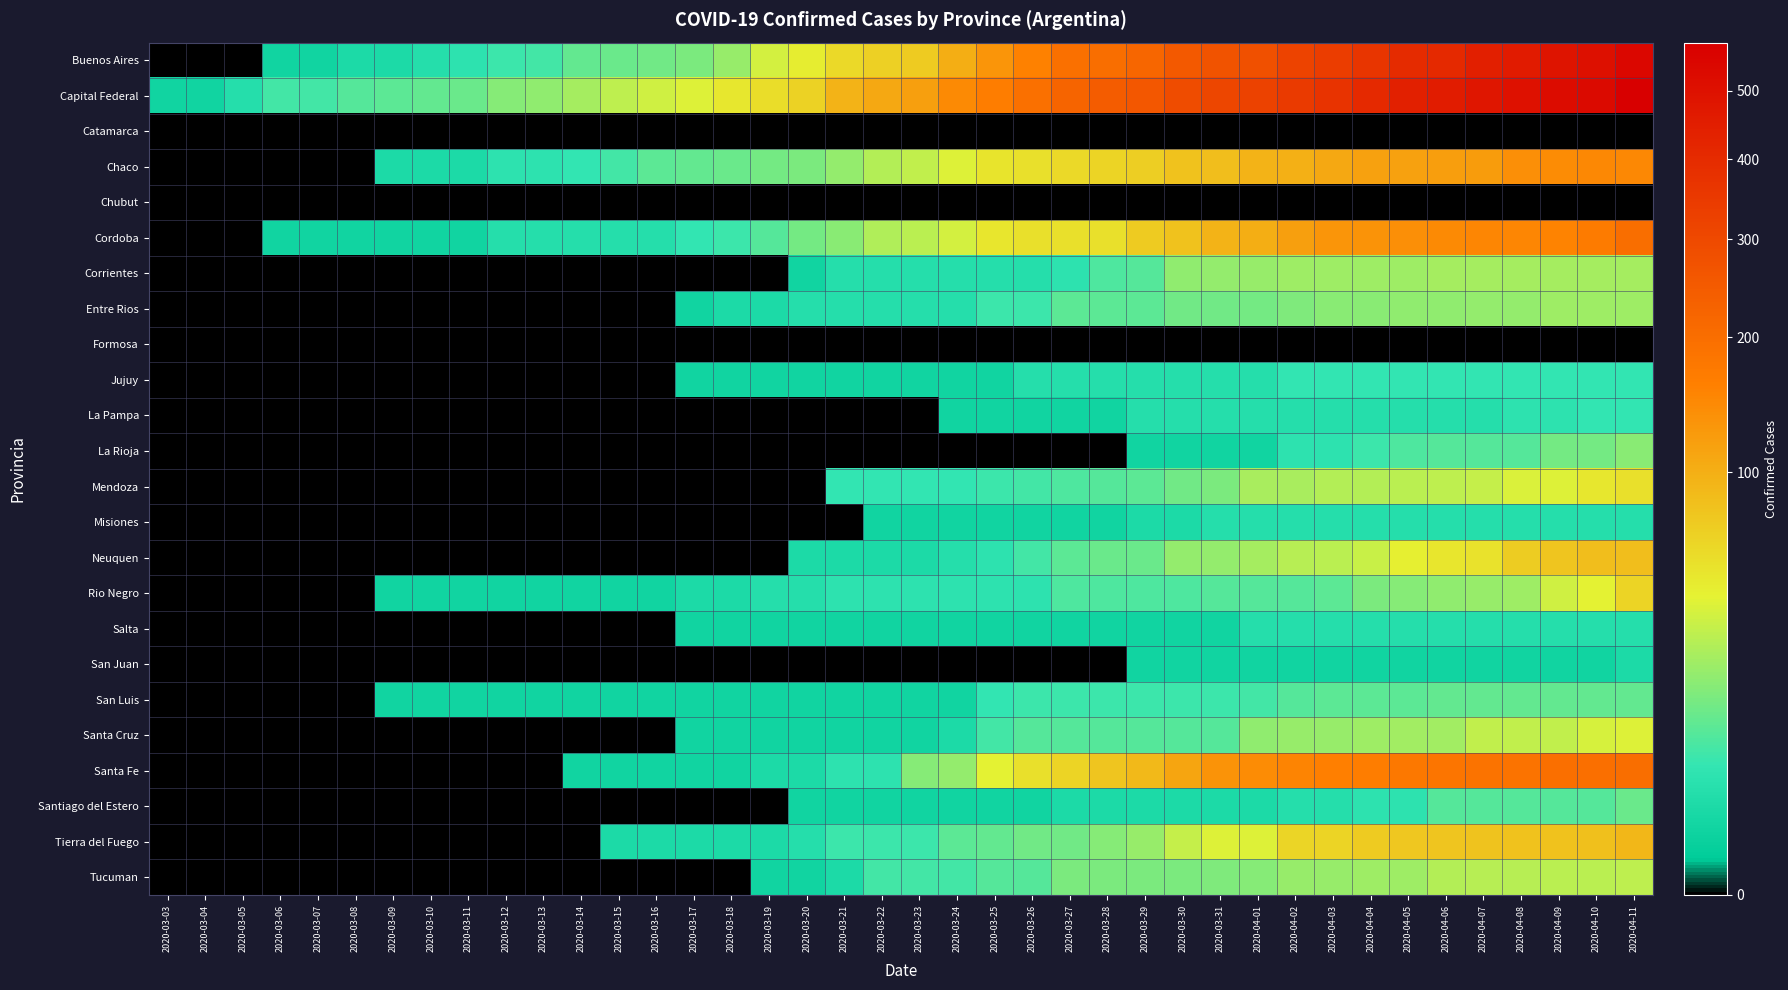

Reading left to right, transcribe all the data shown in this chart.

Buenos Aires: 2020-03-03=0	2020-03-04=0	2020-03-05=0	2020-03-06=1	2020-03-07=1	2020-03-08=2	2020-03-09=2	2020-03-10=3	2020-03-11=4	2020-03-12=6	2020-03-13=7	2020-03-14=11	2020-03-15=12	2020-03-16=13	2020-03-17=15	2020-03-18=21	2020-03-19=36	2020-03-20=45	2020-03-21=60	2020-03-22=68	2020-03-23=73	2020-03-24=102	2020-03-25=132	2020-03-26=159	2020-03-27=193	2020-03-28=201	2020-03-29=217	2020-03-30=253	2020-03-31=270	2020-04-01=280	2020-04-02=316	2020-04-03=338	2020-04-04=364	2020-04-05=397	2020-04-06=409	2020-04-07=443	2020-04-08=460	2020-04-09=488	2020-04-10=507	2020-04-11=544
Capital Federal: 2020-03-03=1	2020-03-04=1	2020-03-05=3	2020-03-06=7	2020-03-07=7	2020-03-08=9	2020-03-09=10	2020-03-10=11	2020-03-11=12	2020-03-12=17	2020-03-13=19	2020-03-14=24	2020-03-15=30	2020-03-16=35	2020-03-17=39	2020-03-18=49	2020-03-19=57	2020-03-20=66	2020-03-21=95	2020-03-22=107	2020-03-23=117	2020-03-24=146	2020-03-25=165	2020-03-26=194	2020-03-27=226	2020-03-28=244	2020-03-29=258	2020-03-30=292	2020-03-31=311	2020-04-01=321	2020-04-02=345	2020-04-03=373	2020-04-04=407	2020-04-05=439	2020-04-06=456	2020-04-07=480	2020-04-08=498	2020-04-09=521	2020-04-10=532	2020-04-11=578
Catamarca: 2020-03-03=0	2020-03-04=0	2020-03-05=0	2020-03-06=0	2020-03-07=0	2020-03-08=0	2020-03-09=0	2020-03-10=0	2020-03-11=0	2020-03-12=0	2020-03-13=0	2020-03-14=0	2020-03-15=0	2020-03-16=0	2020-03-17=0	2020-03-18=0	2020-03-19=0	2020-03-20=0	2020-03-21=0	2020-03-22=0	2020-03-23=0	2020-03-24=0	2020-03-25=0	2020-03-26=0	2020-03-27=0	2020-03-28=0	2020-03-29=0	2020-03-30=0	2020-03-31=0	2020-04-01=0	2020-04-02=0	2020-04-03=0	2020-04-04=0	2020-04-05=0	2020-04-06=0	2020-04-07=0	2020-04-08=0	2020-04-09=0	2020-04-10=0	2020-04-11=0
Chaco: 2020-03-03=0	2020-03-04=0	2020-03-05=0	2020-03-06=0	2020-03-07=0	2020-03-08=0	2020-03-09=2	2020-03-10=2	2020-03-11=2	2020-03-12=4	2020-03-13=4	2020-03-14=5	2020-03-15=7	2020-03-16=10	2020-03-17=11	2020-03-18=12	2020-03-19=14	2020-03-20=15	2020-03-21=20	2020-03-22=27	2020-03-23=31	2020-03-24=40	2020-03-25=52	2020-03-26=55	2020-03-27=60	2020-03-28=65	2020-03-29=69	2020-03-30=81	2020-03-31=84	2020-04-01=96	2020-04-02=99	2020-04-03=107	2020-04-04=115	2020-04-05=115	2020-04-06=119	2020-04-07=123	2020-04-08=138	2020-04-09=144	2020-04-10=149	2020-04-11=149
Chubut: 2020-03-03=0	2020-03-04=0	2020-03-05=0	2020-03-06=0	2020-03-07=0	2020-03-08=0	2020-03-09=0	2020-03-10=0	2020-03-11=0	2020-03-12=0	2020-03-13=0	2020-03-14=0	2020-03-15=0	2020-03-16=0	2020-03-17=0	2020-03-18=0	2020-03-19=0	2020-03-20=0	2020-03-21=0	2020-03-22=0	2020-03-23=0	2020-03-24=0	2020-03-25=0	2020-03-26=0	2020-03-27=0	2020-03-28=0	2020-03-29=0	2020-03-30=0	2020-03-31=0	2020-04-01=0	2020-04-02=0	2020-04-03=0	2020-04-04=0	2020-04-05=0	2020-04-06=0	2020-04-07=0	2020-04-08=0	2020-04-09=0	2020-04-10=0	2020-04-11=0
Cordoba: 2020-03-03=0	2020-03-04=0	2020-03-05=0	2020-03-06=1	2020-03-07=1	2020-03-08=1	2020-03-09=1	2020-03-10=1	2020-03-11=1	2020-03-12=3	2020-03-13=3	2020-03-14=3	2020-03-15=3	2020-03-16=3	2020-03-17=5	2020-03-18=6	2020-03-19=9	2020-03-20=14	2020-03-21=18	2020-03-22=26	2020-03-23=29	2020-03-24=36	2020-03-25=51	2020-03-26=54	2020-03-27=55	2020-03-28=55	2020-03-29=73	2020-03-30=81	2020-03-31=95	2020-04-01=101	2020-04-02=117	2020-04-03=131	2020-04-04=134	2020-04-05=139	2020-04-06=146	2020-04-07=150	2020-04-08=151	2020-04-09=156	2020-04-10=169	2020-04-11=201
Corrientes: 2020-03-03=0	2020-03-04=0	2020-03-05=0	2020-03-06=0	2020-03-07=0	2020-03-08=0	2020-03-09=0	2020-03-10=0	2020-03-11=0	2020-03-12=0	2020-03-13=0	2020-03-14=0	2020-03-15=0	2020-03-16=0	2020-03-17=0	2020-03-18=0	2020-03-19=0	2020-03-20=1	2020-03-21=3	2020-03-22=3	2020-03-23=3	2020-03-24=3	2020-03-25=3	2020-03-26=3	2020-03-27=4	2020-03-28=8	2020-03-29=9	2020-03-30=19	2020-03-31=20	2020-04-01=21	2020-04-02=22	2020-04-03=22	2020-04-04=22	2020-04-05=22	2020-04-06=24	2020-04-07=24	2020-04-08=24	2020-04-09=24	2020-04-10=24	2020-04-11=24
Entre Rios: 2020-03-03=0	2020-03-04=0	2020-03-05=0	2020-03-06=0	2020-03-07=0	2020-03-08=0	2020-03-09=0	2020-03-10=0	2020-03-11=0	2020-03-12=0	2020-03-13=0	2020-03-14=0	2020-03-15=0	2020-03-16=0	2020-03-17=1	2020-03-18=2	2020-03-19=2	2020-03-20=3	2020-03-21=3	2020-03-22=3	2020-03-23=3	2020-03-24=3	2020-03-25=6	2020-03-26=6	2020-03-27=10	2020-03-28=10	2020-03-29=10	2020-03-30=13	2020-03-31=13	2020-04-01=14	2020-04-02=16	2020-04-03=18	2020-04-04=18	2020-04-05=19	2020-04-06=19	2020-04-07=20	2020-04-08=20	2020-04-09=22	2020-04-10=22	2020-04-11=22
Formosa: 2020-03-03=0	2020-03-04=0	2020-03-05=0	2020-03-06=0	2020-03-07=0	2020-03-08=0	2020-03-09=0	2020-03-10=0	2020-03-11=0	2020-03-12=0	2020-03-13=0	2020-03-14=0	2020-03-15=0	2020-03-16=0	2020-03-17=0	2020-03-18=0	2020-03-19=0	2020-03-20=0	2020-03-21=0	2020-03-22=0	2020-03-23=0	2020-03-24=0	2020-03-25=0	2020-03-26=0	2020-03-27=0	2020-03-28=0	2020-03-29=0	2020-03-30=0	2020-03-31=0	2020-04-01=0	2020-04-02=0	2020-04-03=0	2020-04-04=0	2020-04-05=0	2020-04-06=0	2020-04-07=0	2020-04-08=0	2020-04-09=0	2020-04-10=0	2020-04-11=0
Jujuy: 2020-03-03=0	2020-03-04=0	2020-03-05=0	2020-03-06=0	2020-03-07=0	2020-03-08=0	2020-03-09=0	2020-03-10=0	2020-03-11=0	2020-03-12=0	2020-03-13=0	2020-03-14=0	2020-03-15=0	2020-03-16=0	2020-03-17=1	2020-03-18=1	2020-03-19=1	2020-03-20=1	2020-03-21=1	2020-03-22=1	2020-03-23=1	2020-03-24=1	2020-03-25=1	2020-03-26=3	2020-03-27=3	2020-03-28=3	2020-03-29=3	2020-03-30=3	2020-03-31=3	2020-04-01=3	2020-04-02=5	2020-04-03=5	2020-04-04=5	2020-04-05=5	2020-04-06=5	2020-04-07=5	2020-04-08=5	2020-04-09=5	2020-04-10=5	2020-04-11=5
La Pampa: 2020-03-03=0	2020-03-04=0	2020-03-05=0	2020-03-06=0	2020-03-07=0	2020-03-08=0	2020-03-09=0	2020-03-10=0	2020-03-11=0	2020-03-12=0	2020-03-13=0	2020-03-14=0	2020-03-15=0	2020-03-16=0	2020-03-17=0	2020-03-18=0	2020-03-19=0	2020-03-20=0	2020-03-21=0	2020-03-22=0	2020-03-23=0	2020-03-24=1	2020-03-25=1	2020-03-26=1	2020-03-27=1	2020-03-28=1	2020-03-29=3	2020-03-30=3	2020-03-31=3	2020-04-01=3	2020-04-02=3	2020-04-03=3	2020-04-04=3	2020-04-05=3	2020-04-06=3	2020-04-07=3	2020-04-08=4	2020-04-09=4	2020-04-10=5	2020-04-11=5
La Rioja: 2020-03-03=0	2020-03-04=0	2020-03-05=0	2020-03-06=0	2020-03-07=0	2020-03-08=0	2020-03-09=0	2020-03-10=0	2020-03-11=0	2020-03-12=0	2020-03-13=0	2020-03-14=0	2020-03-15=0	2020-03-16=0	2020-03-17=0	2020-03-18=0	2020-03-19=0	2020-03-20=0	2020-03-21=0	2020-03-22=0	2020-03-23=0	2020-03-24=0	2020-03-25=0	2020-03-26=0	2020-03-27=0	2020-03-28=0	2020-03-29=1	2020-03-30=1	2020-03-31=1	2020-04-01=1	2020-04-02=4	2020-04-03=4	2020-04-04=6	2020-04-05=8	2020-04-06=9	2020-04-07=9	2020-04-08=9	2020-04-09=14	2020-04-10=14	2020-04-11=18
Mendoza: 2020-03-03=0	2020-03-04=0	2020-03-05=0	2020-03-06=0	2020-03-07=0	2020-03-08=0	2020-03-09=0	2020-03-10=0	2020-03-11=0	2020-03-12=0	2020-03-13=0	2020-03-14=0	2020-03-15=0	2020-03-16=0	2020-03-17=0	2020-03-18=0	2020-03-19=0	2020-03-20=0	2020-03-21=5	2020-03-22=5	2020-03-23=5	2020-03-24=5	2020-03-25=6	2020-03-26=7	2020-03-27=8	2020-03-28=9	2020-03-29=10	2020-03-30=13	2020-03-31=15	2020-04-01=25	2020-04-02=25	2020-04-03=27	2020-04-04=27	2020-04-05=29	2020-04-06=30	2020-04-07=32	2020-04-08=38	2020-04-09=40	2020-04-10=49	2020-04-11=54
Misiones: 2020-03-03=0	2020-03-04=0	2020-03-05=0	2020-03-06=0	2020-03-07=0	2020-03-08=0	2020-03-09=0	2020-03-10=0	2020-03-11=0	2020-03-12=0	2020-03-13=0	2020-03-14=0	2020-03-15=0	2020-03-16=0	2020-03-17=0	2020-03-18=0	2020-03-19=0	2020-03-20=0	2020-03-21=0	2020-03-22=1	2020-03-23=1	2020-03-24=1	2020-03-25=1	2020-03-26=1	2020-03-27=1	2020-03-28=1	2020-03-29=2	2020-03-30=2	2020-03-31=3	2020-04-01=3	2020-04-02=3	2020-04-03=3	2020-04-04=3	2020-04-05=3	2020-04-06=3	2020-04-07=3	2020-04-08=3	2020-04-09=3	2020-04-10=3	2020-04-11=3
Neuquen: 2020-03-03=0	2020-03-04=0	2020-03-05=0	2020-03-06=0	2020-03-07=0	2020-03-08=0	2020-03-09=0	2020-03-10=0	2020-03-11=0	2020-03-12=0	2020-03-13=0	2020-03-14=0	2020-03-15=0	2020-03-16=0	2020-03-17=0	2020-03-18=0	2020-03-19=0	2020-03-20=2	2020-03-21=2	2020-03-22=2	2020-03-23=2	2020-03-24=3	2020-03-25=4	2020-03-26=7	2020-03-27=10	2020-03-28=12	2020-03-29=12	2020-03-30=20	2020-03-31=20	2020-04-01=24	2020-04-02=28	2020-04-03=29	2020-04-04=33	2020-04-05=44	2020-04-06=50	2020-04-07=53	2020-04-08=70	2020-04-09=77	2020-04-10=84	2020-04-11=85
Rio Negro: 2020-03-03=0	2020-03-04=0	2020-03-05=0	2020-03-06=0	2020-03-07=0	2020-03-08=0	2020-03-09=1	2020-03-10=1	2020-03-11=1	2020-03-12=1	2020-03-13=1	2020-03-14=1	2020-03-15=1	2020-03-16=1	2020-03-17=2	2020-03-18=2	2020-03-19=3	2020-03-20=3	2020-03-21=4	2020-03-22=4	2020-03-23=4	2020-03-24=4	2020-03-25=4	2020-03-26=4	2020-03-27=8	2020-03-28=8	2020-03-29=8	2020-03-30=8	2020-03-31=9	2020-04-01=9	2020-04-02=9	2020-04-03=10	2020-04-04=15	2020-04-05=17	2020-04-06=19	2020-04-07=21	2020-04-08=22	2020-04-09=35	2020-04-10=42	2020-04-11=65
Salta: 2020-03-03=0	2020-03-04=0	2020-03-05=0	2020-03-06=0	2020-03-07=0	2020-03-08=0	2020-03-09=0	2020-03-10=0	2020-03-11=0	2020-03-12=0	2020-03-13=0	2020-03-14=0	2020-03-15=0	2020-03-16=0	2020-03-17=1	2020-03-18=1	2020-03-19=1	2020-03-20=1	2020-03-21=1	2020-03-22=1	2020-03-23=1	2020-03-24=1	2020-03-25=1	2020-03-26=1	2020-03-27=1	2020-03-28=1	2020-03-29=1	2020-03-30=1	2020-03-31=1	2020-04-01=3	2020-04-02=3	2020-04-03=3	2020-04-04=3	2020-04-05=3	2020-04-06=3	2020-04-07=3	2020-04-08=3	2020-04-09=3	2020-04-10=3	2020-04-11=3
San Juan: 2020-03-03=0	2020-03-04=0	2020-03-05=0	2020-03-06=0	2020-03-07=0	2020-03-08=0	2020-03-09=0	2020-03-10=0	2020-03-11=0	2020-03-12=0	2020-03-13=0	2020-03-14=0	2020-03-15=0	2020-03-16=0	2020-03-17=0	2020-03-18=0	2020-03-19=0	2020-03-20=0	2020-03-21=0	2020-03-22=0	2020-03-23=0	2020-03-24=0	2020-03-25=0	2020-03-26=0	2020-03-27=0	2020-03-28=0	2020-03-29=1	2020-03-30=1	2020-03-31=1	2020-04-01=1	2020-04-02=1	2020-04-03=1	2020-04-04=1	2020-04-05=1	2020-04-06=1	2020-04-07=1	2020-04-08=1	2020-04-09=1	2020-04-10=1	2020-04-11=2
San Luis: 2020-03-03=0	2020-03-04=0	2020-03-05=0	2020-03-06=0	2020-03-07=0	2020-03-08=0	2020-03-09=1	2020-03-10=1	2020-03-11=1	2020-03-12=1	2020-03-13=1	2020-03-14=1	2020-03-15=1	2020-03-16=1	2020-03-17=1	2020-03-18=1	2020-03-19=1	2020-03-20=1	2020-03-21=1	2020-03-22=1	2020-03-23=1	2020-03-24=1	2020-03-25=5	2020-03-26=6	2020-03-27=6	2020-03-28=6	2020-03-29=6	2020-03-30=6	2020-03-31=6	2020-04-01=7	2020-04-02=9	2020-04-03=10	2020-04-04=10	2020-04-05=10	2020-04-06=11	2020-04-07=11	2020-04-08=11	2020-04-09=11	2020-04-10=11	2020-04-11=11
Santa Cruz: 2020-03-03=0	2020-03-04=0	2020-03-05=0	2020-03-06=0	2020-03-07=0	2020-03-08=0	2020-03-09=0	2020-03-10=0	2020-03-11=0	2020-03-12=0	2020-03-13=0	2020-03-14=0	2020-03-15=0	2020-03-16=0	2020-03-17=1	2020-03-18=1	2020-03-19=1	2020-03-20=1	2020-03-21=1	2020-03-22=1	2020-03-23=1	2020-03-24=2	2020-03-25=7	2020-03-26=9	2020-03-27=9	2020-03-28=9	2020-03-29=9	2020-03-30=9	2020-03-31=9	2020-04-01=19	2020-04-02=21	2020-04-03=21	2020-04-04=22	2020-04-05=23	2020-04-06=23	2020-04-07=31	2020-04-08=31	2020-04-09=31	2020-04-10=37	2020-04-11=40
Santa Fe: 2020-03-03=0	2020-03-04=0	2020-03-05=0	2020-03-06=0	2020-03-07=0	2020-03-08=0	2020-03-09=0	2020-03-10=0	2020-03-11=0	2020-03-12=0	2020-03-13=0	2020-03-14=1	2020-03-15=1	2020-03-16=1	2020-03-17=1	2020-03-18=1	2020-03-19=2	2020-03-20=2	2020-03-21=4	2020-03-22=4	2020-03-23=17	2020-03-24=20	2020-03-25=42	2020-03-26=54	2020-03-27=64	2020-03-28=77	2020-03-29=90	2020-03-30=111	2020-03-31=133	2020-04-01=144	2020-04-02=152	2020-04-03=160	2020-04-04=165	2020-04-05=176	2020-04-06=184	2020-04-07=187	2020-04-08=189	2020-04-09=196	2020-04-10=197	2020-04-11=200
Santiago del Estero: 2020-03-03=0	2020-03-04=0	2020-03-05=0	2020-03-06=0	2020-03-07=0	2020-03-08=0	2020-03-09=0	2020-03-10=0	2020-03-11=0	2020-03-12=0	2020-03-13=0	2020-03-14=0	2020-03-15=0	2020-03-16=0	2020-03-17=0	2020-03-18=0	2020-03-19=0	2020-03-20=1	2020-03-21=1	2020-03-22=1	2020-03-23=1	2020-03-24=1	2020-03-25=1	2020-03-26=1	2020-03-27=2	2020-03-28=2	2020-03-29=2	2020-03-30=2	2020-03-31=2	2020-04-01=2	2020-04-02=3	2020-04-03=3	2020-04-04=4	2020-04-05=4	2020-04-06=9	2020-04-07=9	2020-04-08=9	2020-04-09=9	2020-04-10=9	2020-04-11=12
Tierra del Fuego: 2020-03-03=0	2020-03-04=0	2020-03-05=0	2020-03-06=0	2020-03-07=0	2020-03-08=0	2020-03-09=0	2020-03-10=0	2020-03-11=0	2020-03-12=0	2020-03-13=0	2020-03-14=0	2020-03-15=2	2020-03-16=2	2020-03-17=2	2020-03-18=2	2020-03-19=2	2020-03-20=3	2020-03-21=6	2020-03-22=6	2020-03-23=6	2020-03-24=10	2020-03-25=11	2020-03-26=13	2020-03-27=13	2020-03-28=17	2020-03-29=21	2020-03-30=32	2020-03-31=39	2020-04-01=39	2020-04-02=63	2020-04-03=64	2020-04-04=72	2020-04-05=75	2020-04-06=77	2020-04-07=79	2020-04-08=81	2020-04-09=81	2020-04-10=83	2020-04-11=91
Tucuman: 2020-03-03=0	2020-03-04=0	2020-03-05=0	2020-03-06=0	2020-03-07=0	2020-03-08=0	2020-03-09=0	2020-03-10=0	2020-03-11=0	2020-03-12=0	2020-03-13=0	2020-03-14=0	2020-03-15=0	2020-03-16=0	2020-03-17=0	2020-03-18=0	2020-03-19=1	2020-03-20=1	2020-03-21=2	2020-03-22=7	2020-03-23=7	2020-03-24=7	2020-03-25=9	2020-03-26=9	2020-03-27=15	2020-03-28=15	2020-03-29=15	2020-03-30=15	2020-03-31=16	2020-04-01=17	2020-04-02=21	2020-04-03=21	2020-04-04=22	2020-04-05=22	2020-04-06=27	2020-04-07=28	2020-04-08=28	2020-04-09=29	2020-04-10=29	2020-04-11=30